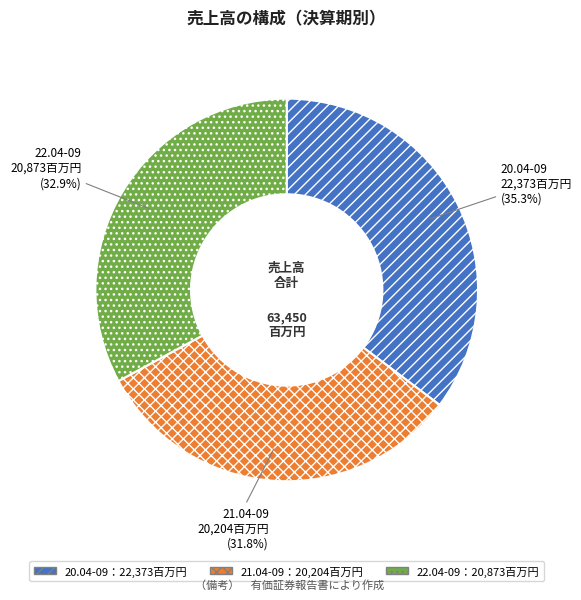

Is there any slice that represents more than half of the pie?

No